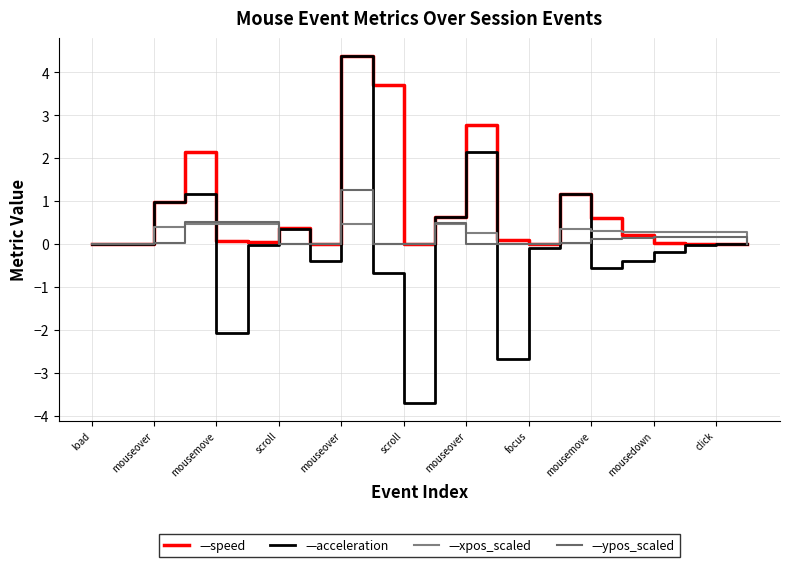

How many lines are shown in the chart?

4